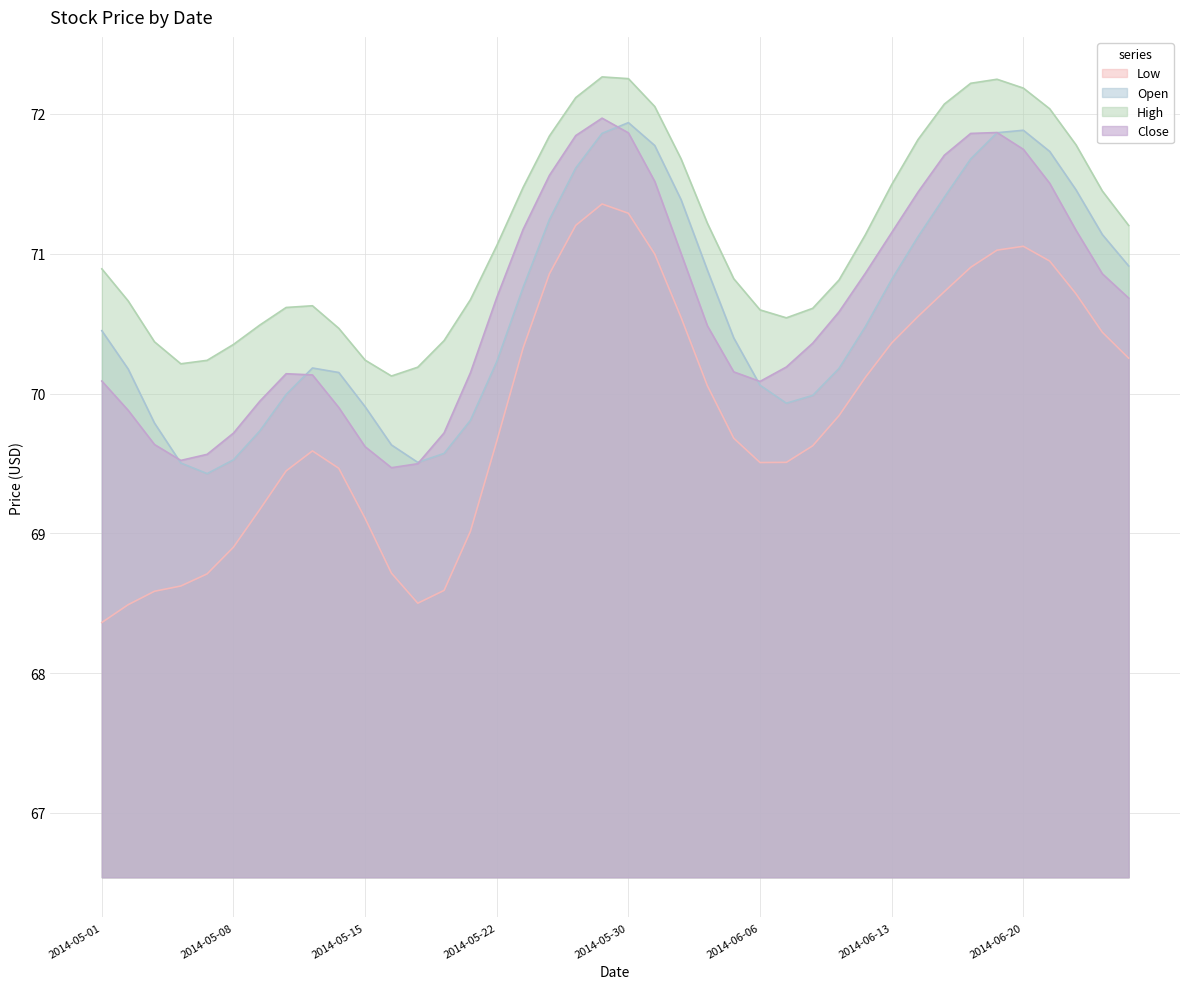

The value of High at 2014-05-16 is 104.2. True or false?

False